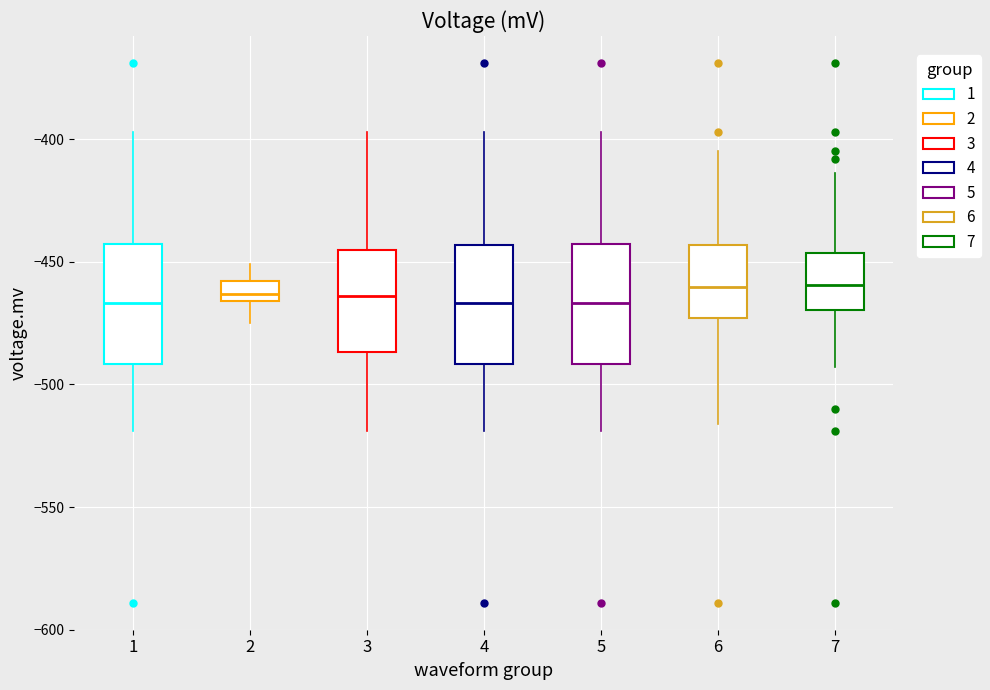

Where is the upper edge of the box at x = 4 on the y-axis? The values are not printed on the chart, so give them approximately, as read against the axis.

-445